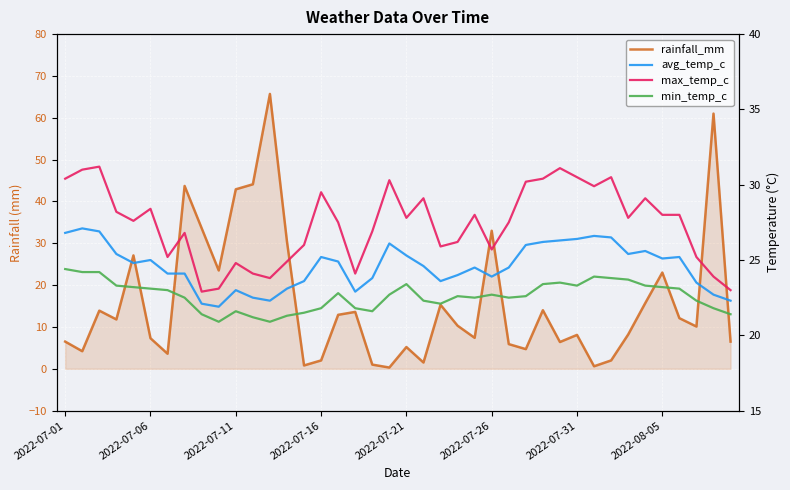

How many lines are shown in the chart?

4